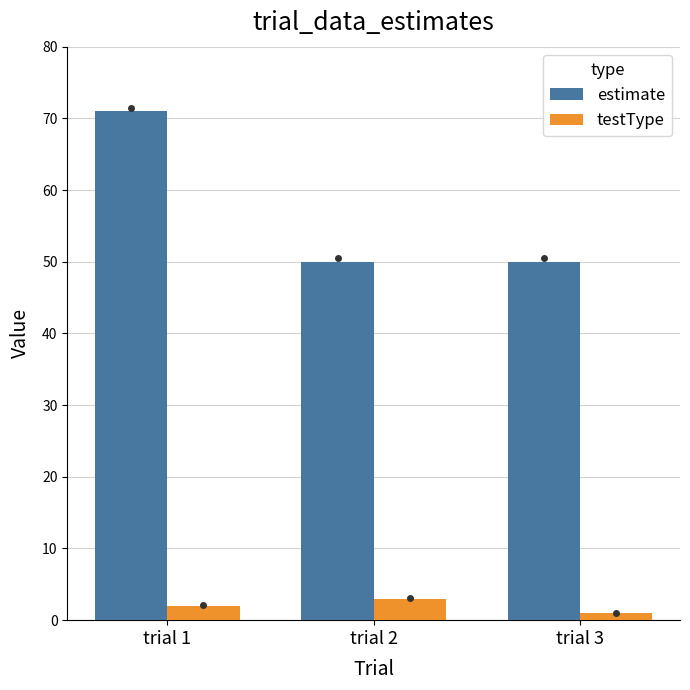

What is the total value across all series at trial 1?

73